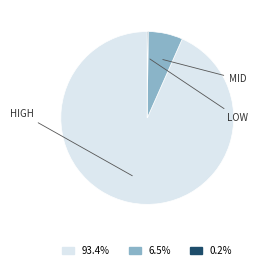

Is there any slice that represents more than half of the pie?

Yes